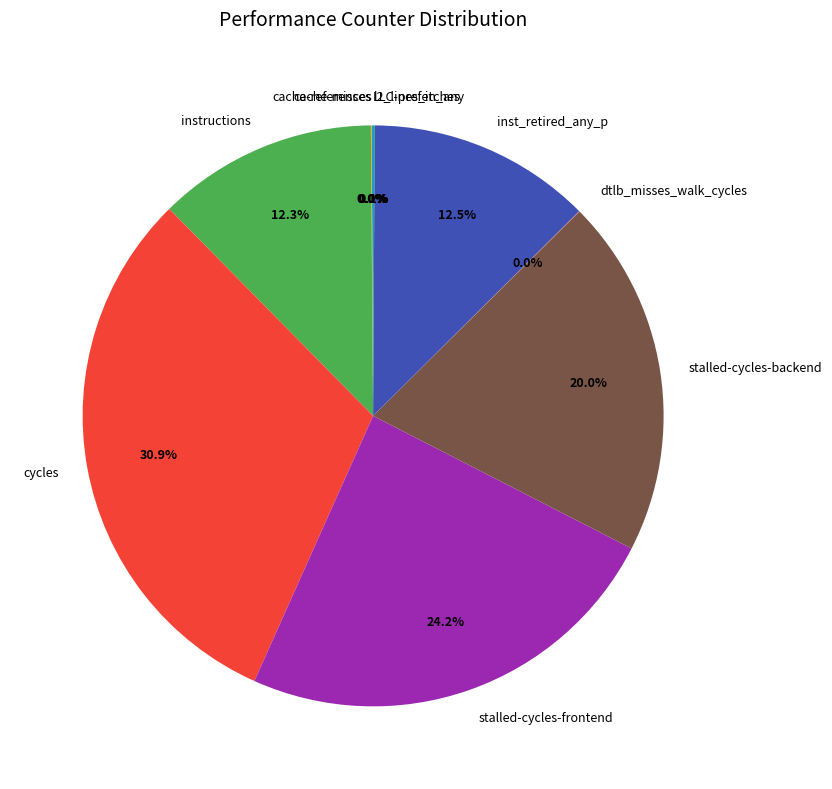

Approximately how many times larger is the value at instructions compared to stalled-cycles-frontend?

0.5